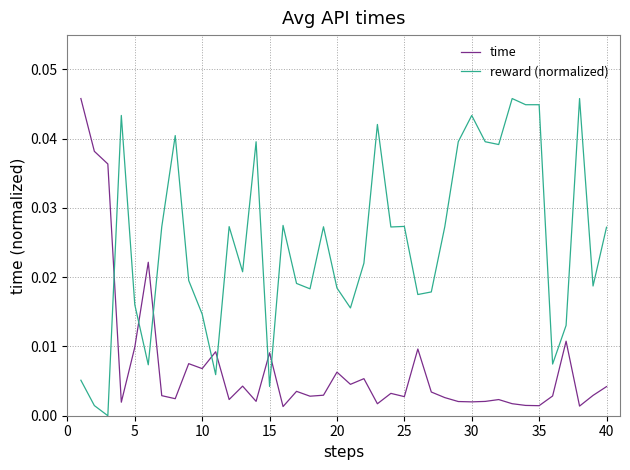

How many intersections are there between time and reward (normalized)?

7